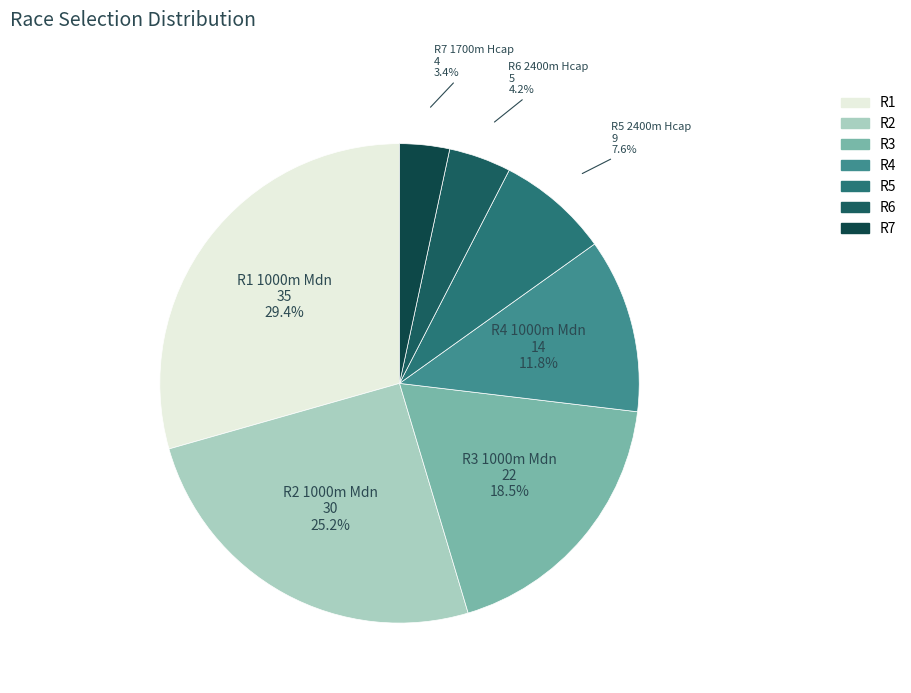

Rank the categories by value from lowest to highest.

R7 1700m Hcap, R6 2400m Hcap, R5 2400m Hcap, R4 1000m Mdn, R3 1000m Mdn, R2 1000m Mdn, R1 1000m Mdn